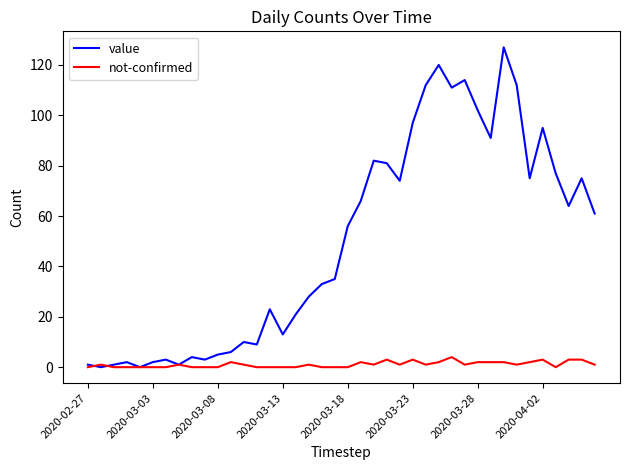

What is the difference between the maximum and minimum values in the not-confirmed series?

4